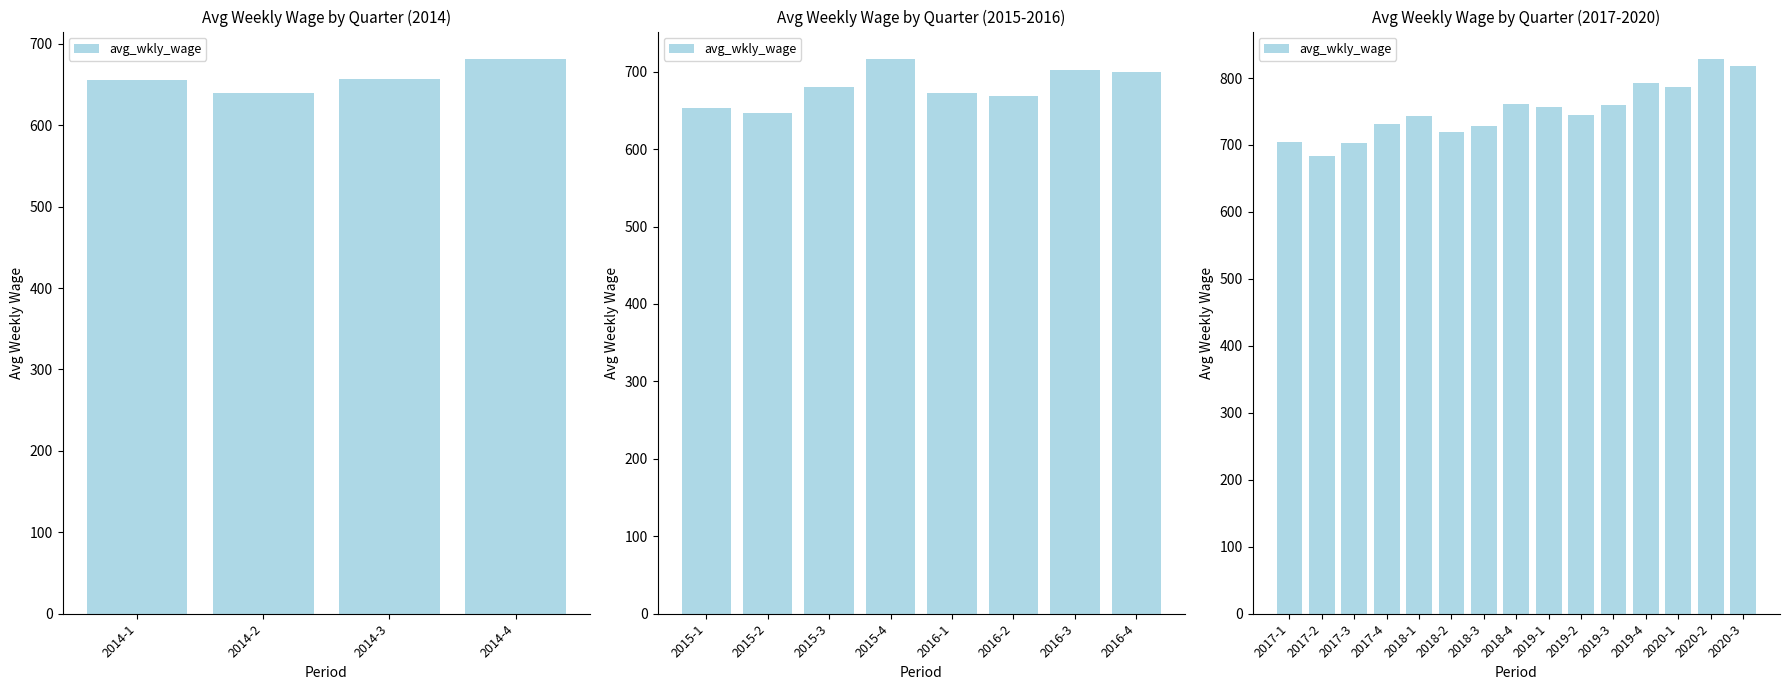

Approximately how many times larger is the value at 2017-1 compared to 2018-1?

0.9